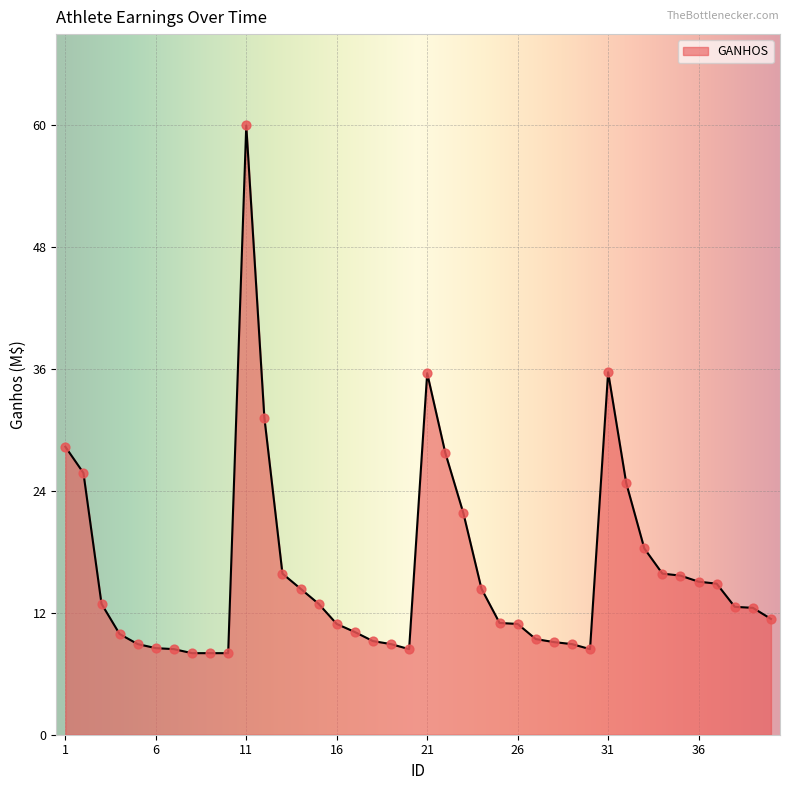

What is the difference between the maximum and minimum values?

52.4